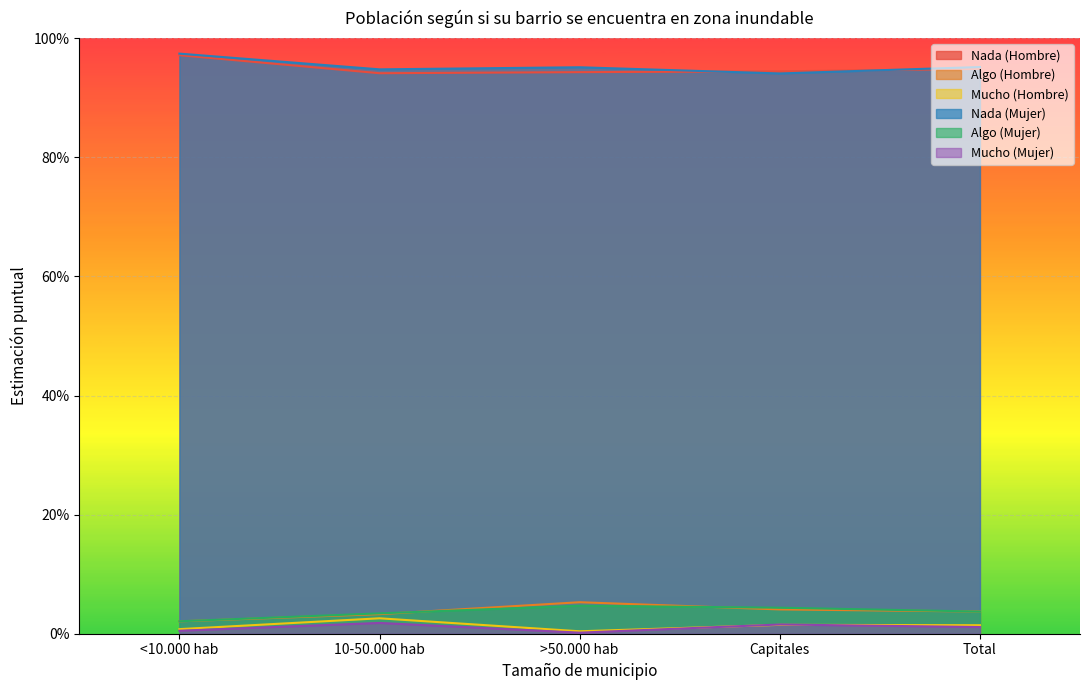

List the series in order of their peak value, lowest first.

Mucho (Mujer), Mucho (Hombre), Algo (Mujer), Algo (Hombre), Nada (Hombre), Nada (Mujer)